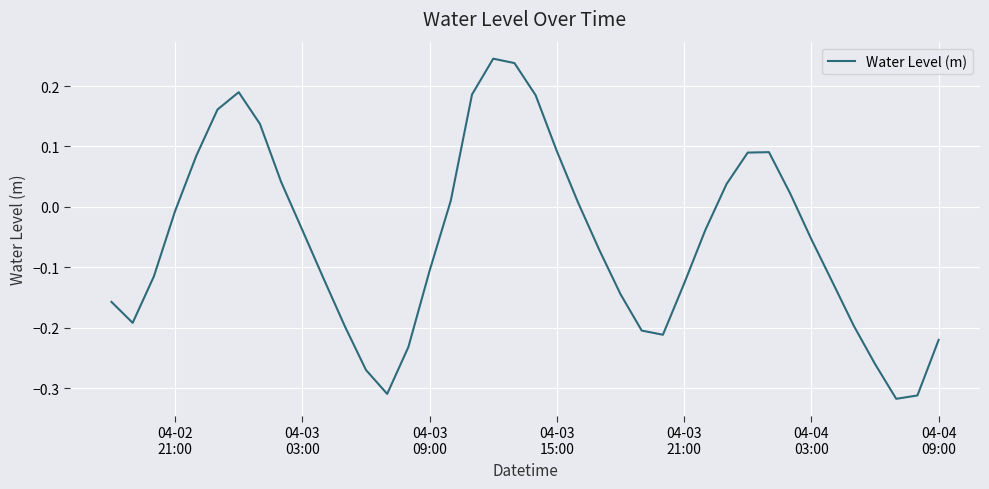

Is this an area chart (filled region under the line)?

No